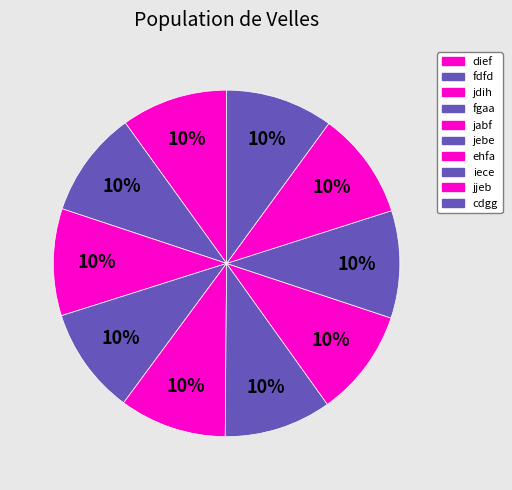

Between jebe and cdgg, which is larger?

cdgg